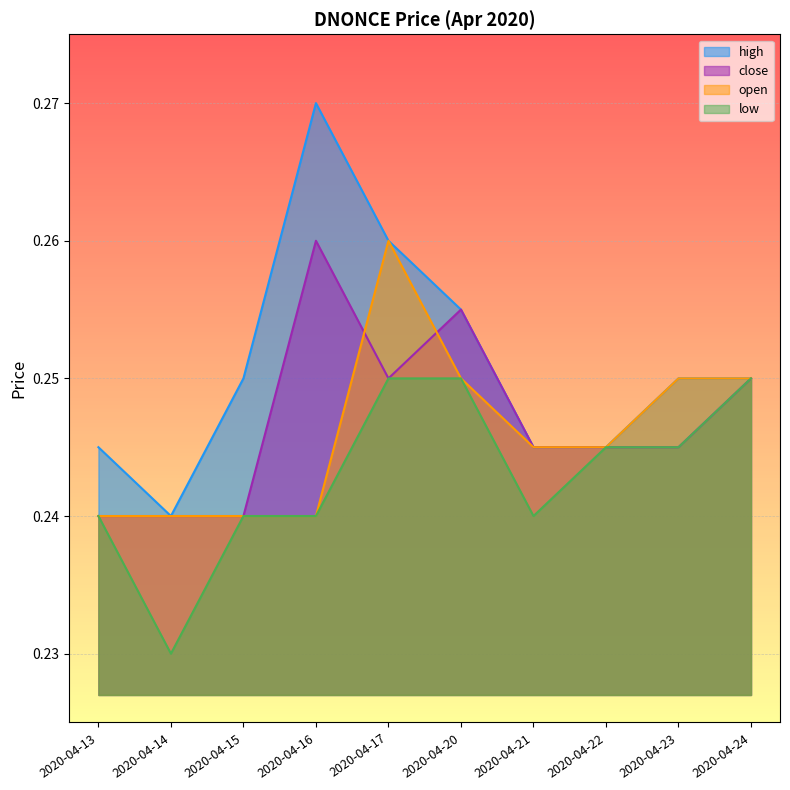

Reading left to right, transcribe all the data shown in this chart.

high: 2020-04-13=0.2	2020-04-14=0.2	2020-04-15=0.2	2020-04-16=0.3	2020-04-17=0.3	2020-04-20=0.3	2020-04-21=0.2	2020-04-22=0.2	2020-04-23=0.2	2020-04-24=0.2
close: 2020-04-13=0.2	2020-04-14=0.2	2020-04-15=0.2	2020-04-16=0.3	2020-04-17=0.2	2020-04-20=0.3	2020-04-21=0.2	2020-04-22=0.2	2020-04-23=0.2	2020-04-24=0.2
open: 2020-04-13=0.2	2020-04-14=0.2	2020-04-15=0.2	2020-04-16=0.2	2020-04-17=0.3	2020-04-20=0.2	2020-04-21=0.2	2020-04-22=0.2	2020-04-23=0.2	2020-04-24=0.2
low: 2020-04-13=0.2	2020-04-14=0.2	2020-04-15=0.2	2020-04-16=0.2	2020-04-17=0.2	2020-04-20=0.2	2020-04-21=0.2	2020-04-22=0.2	2020-04-23=0.2	2020-04-24=0.2